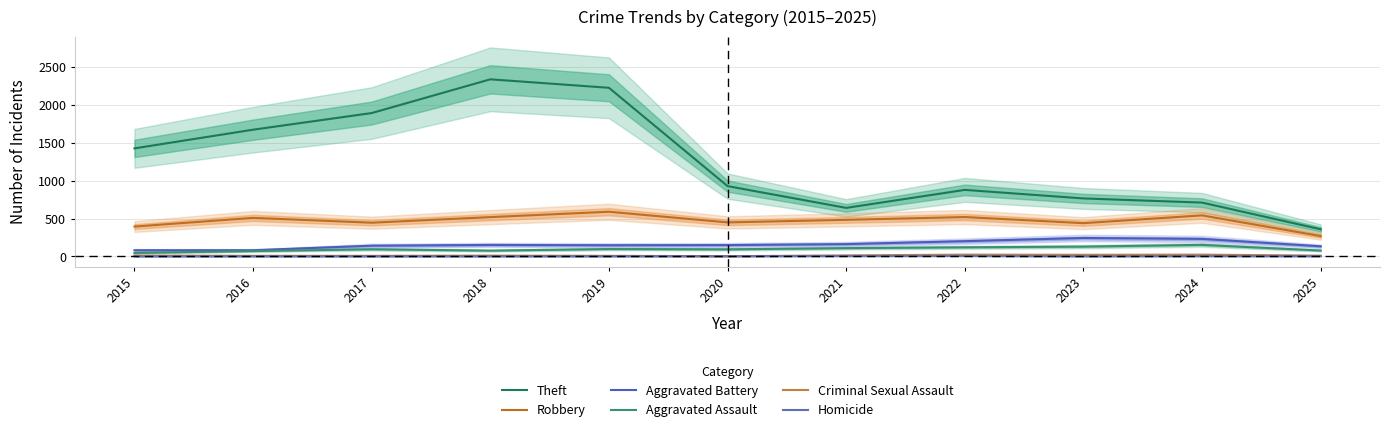

Which series has the largest range (max minus min)?

Theft